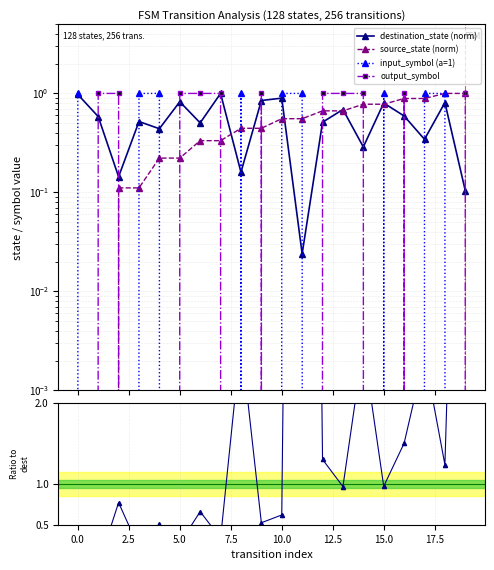

What is the difference between the highest and lowest values at 12.5?

1.0